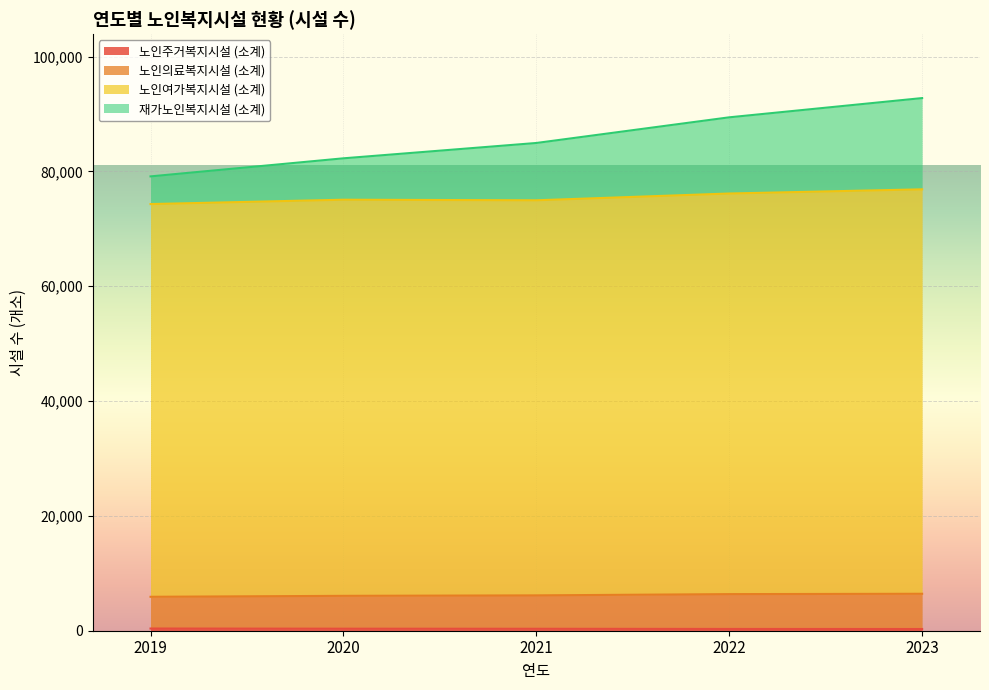

Rank the categories by 재가노인복지시설 (소계) value from highest to lowest.

2023, 2022, 2021, 2020, 2019